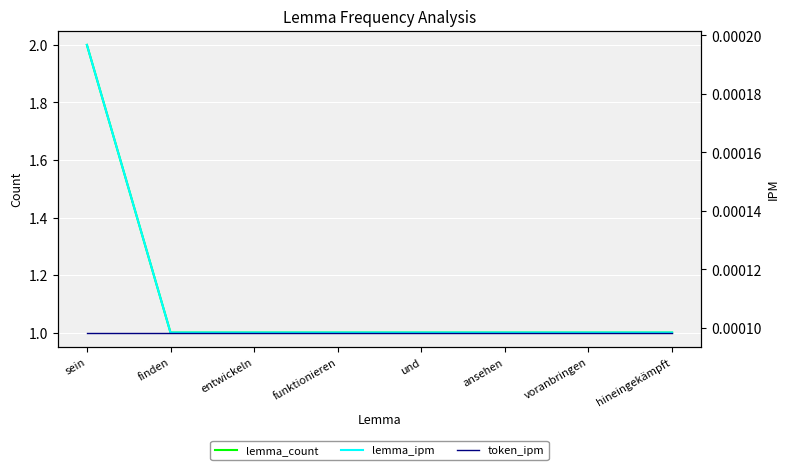

Rank the series by their maximum value, from lowest to highest.

token_ipm, lemma_ipm, lemma_count